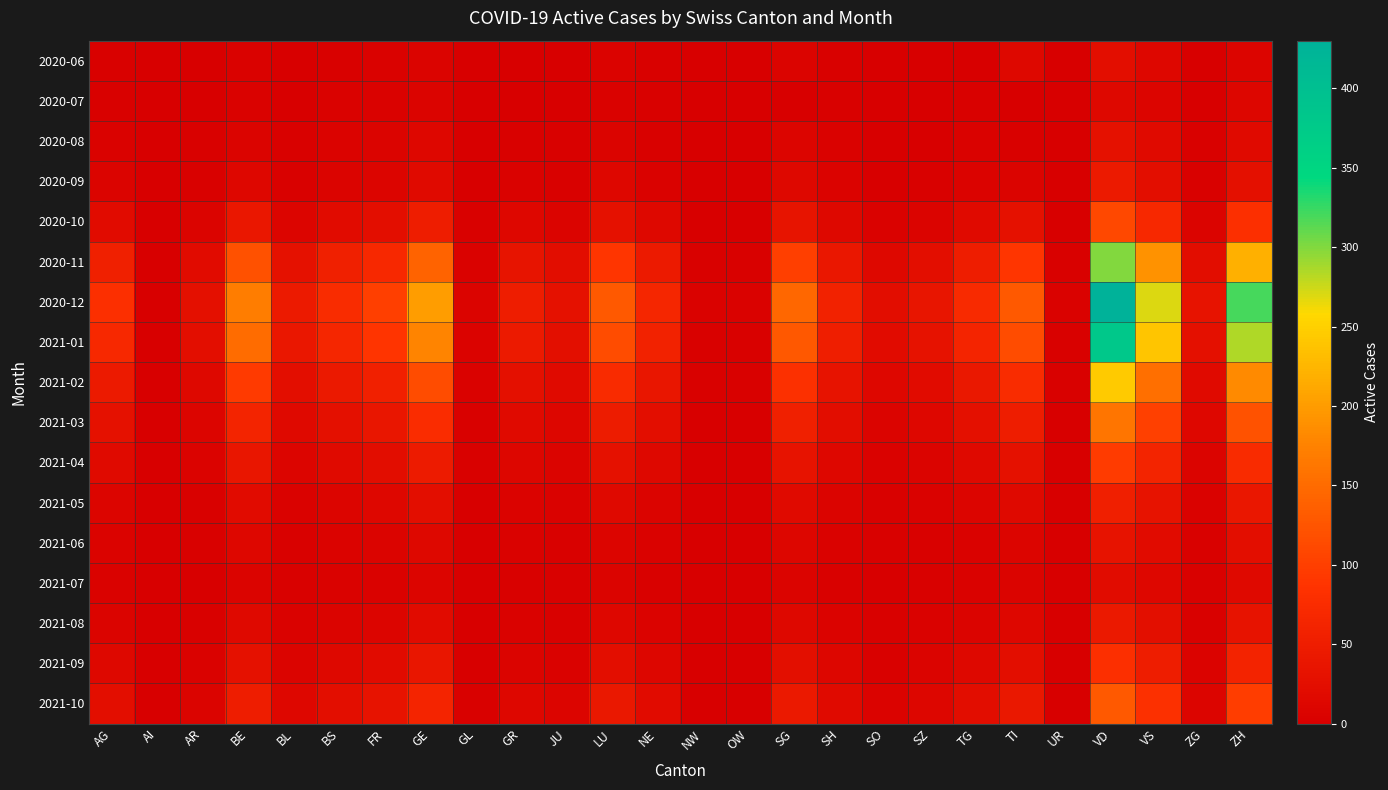

Count the number of categories in the chart.

26